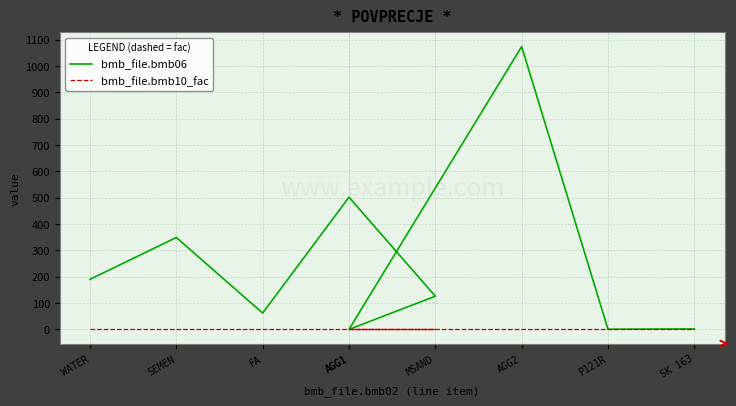

Where does the bmb_file.bmb06 series first go above 126?

WATER